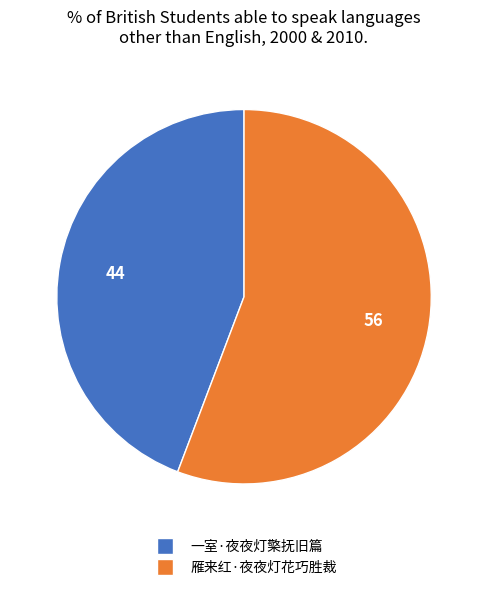

Is it true that 雁来红·夜夜灯花巧胜裁 is 71% of the pie?

False